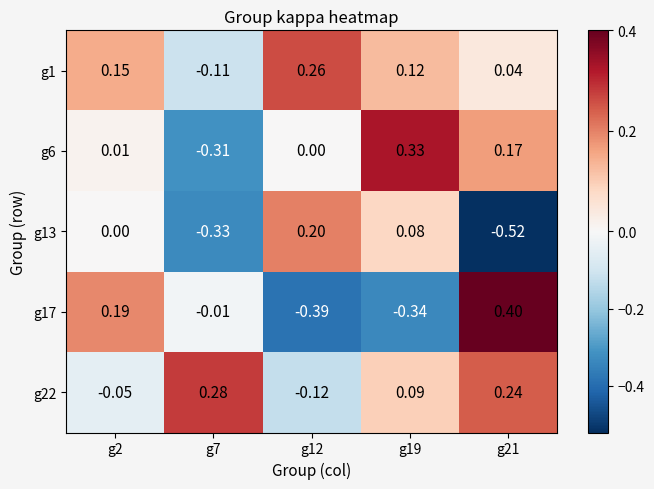

Which series has the widest spread of values?

g17